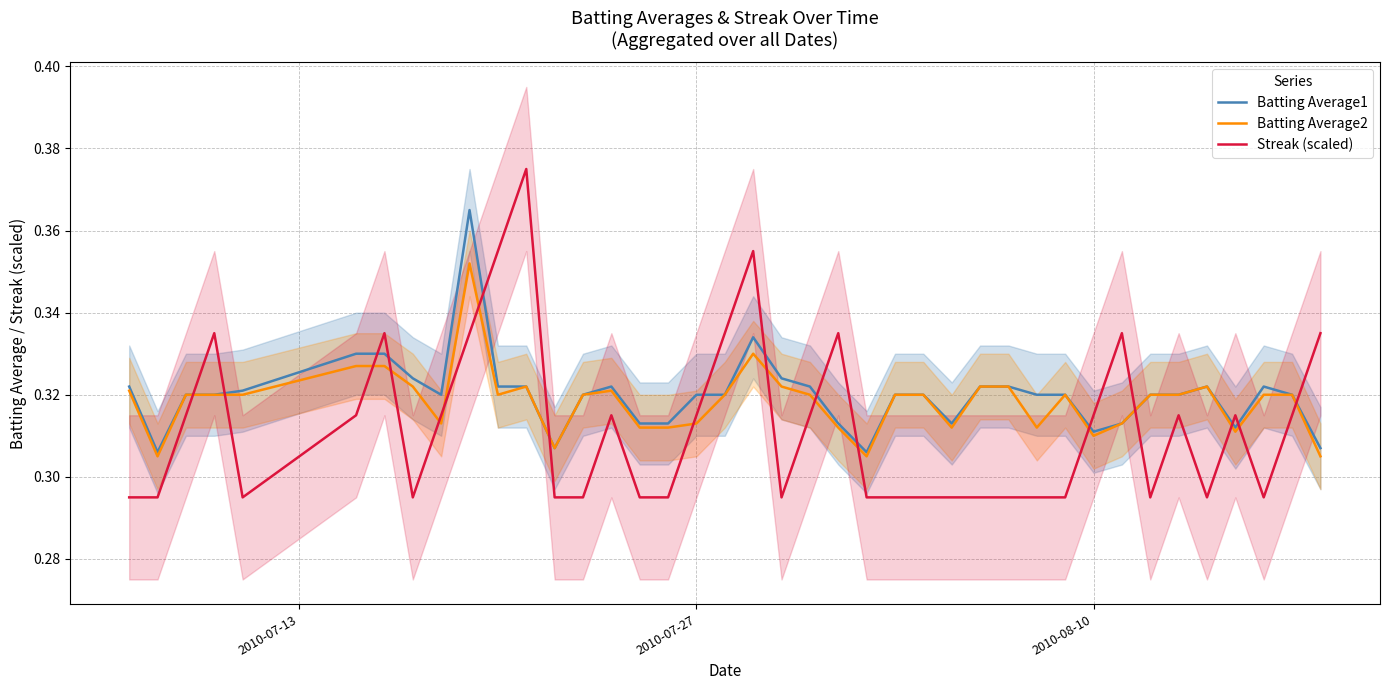

What is the value of the Streak (scaled) point at the 32nd from the left?

0.3